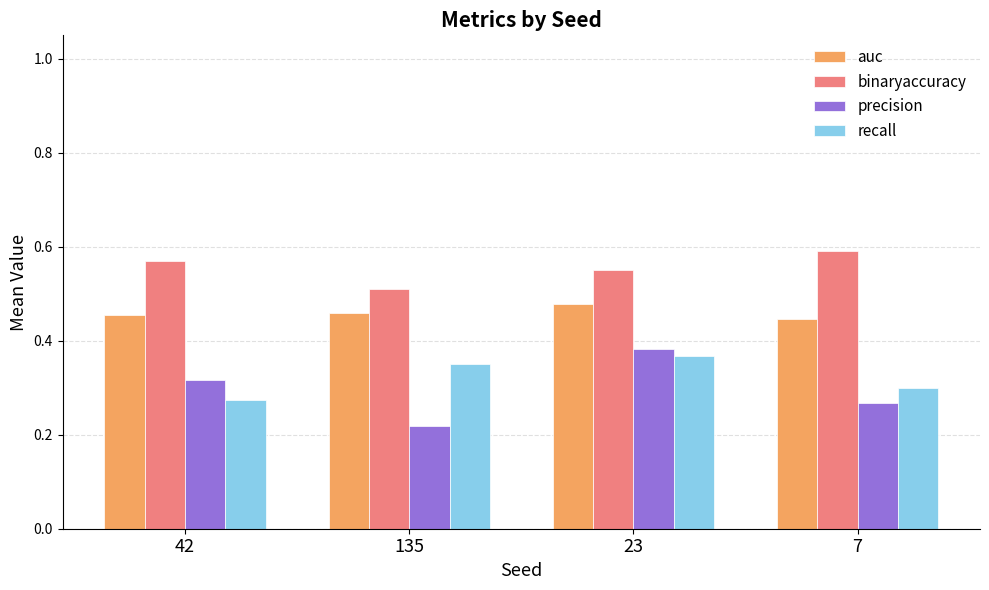

What is the sum of the auc values at 42 and 23?

0.9